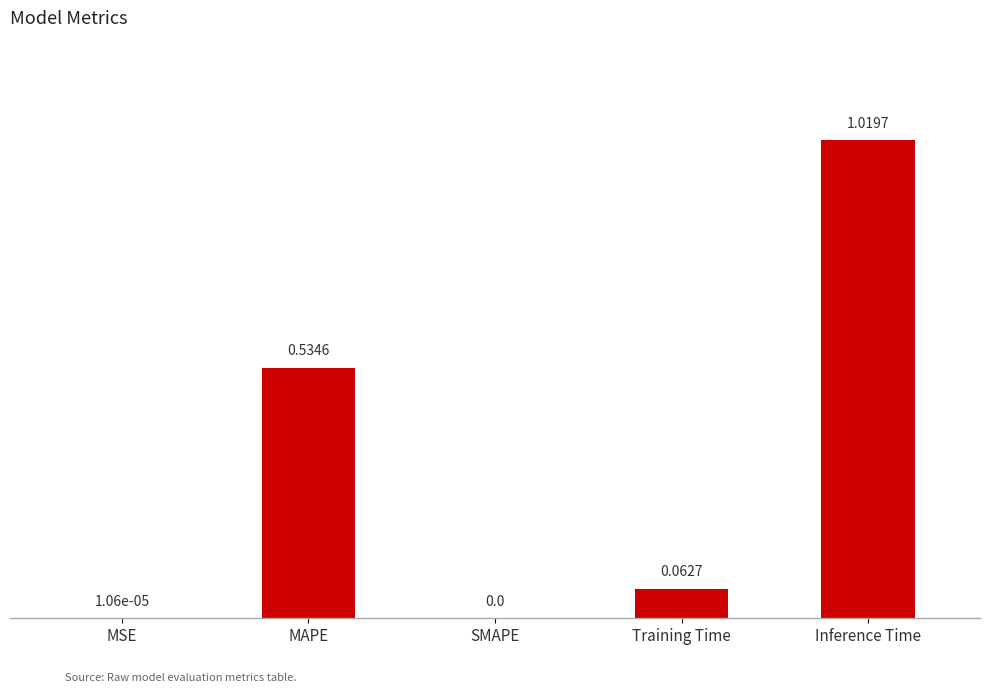

Which category has the highest value across all series?

Inference Time